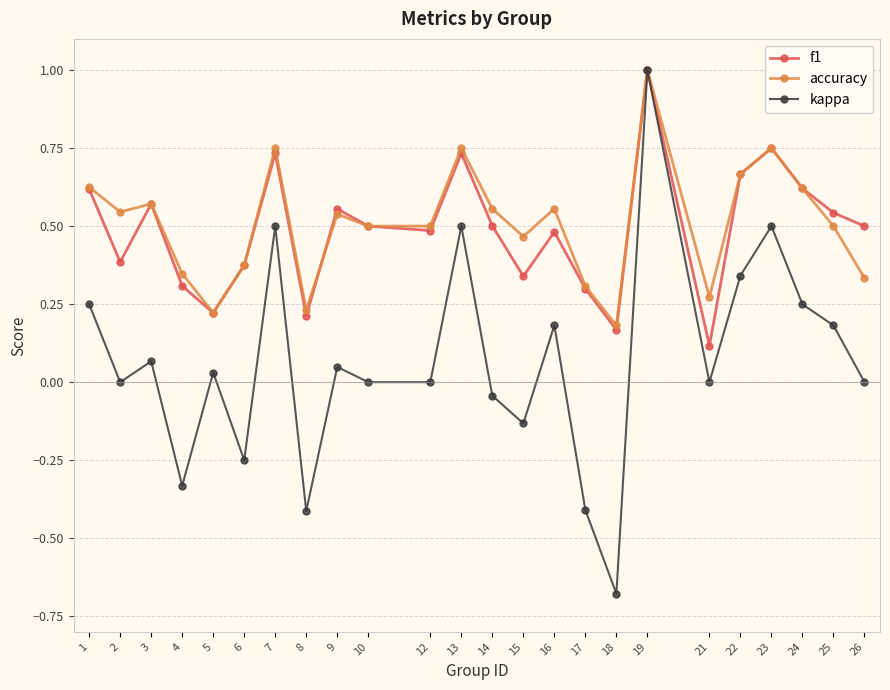

Where is the first local maximum for kappa?

3